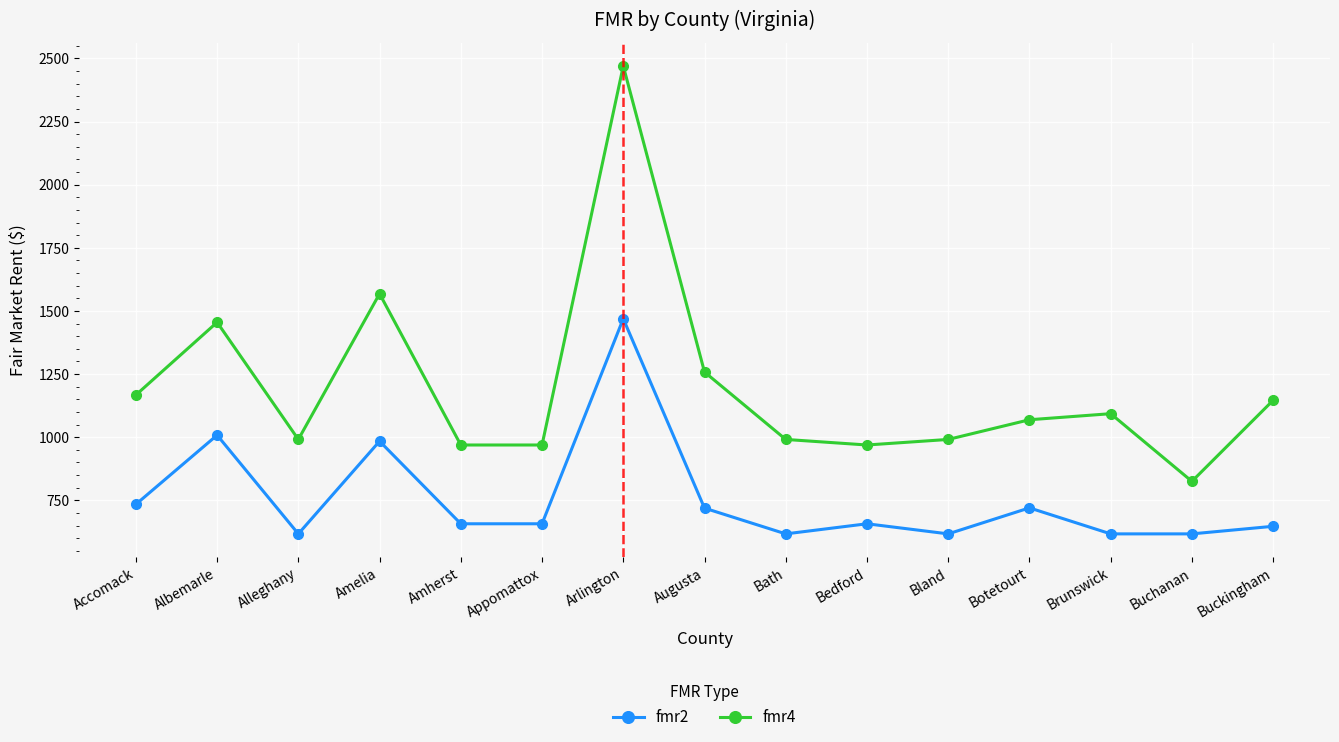

Does the chart display data point markers on the line(s)?

Yes